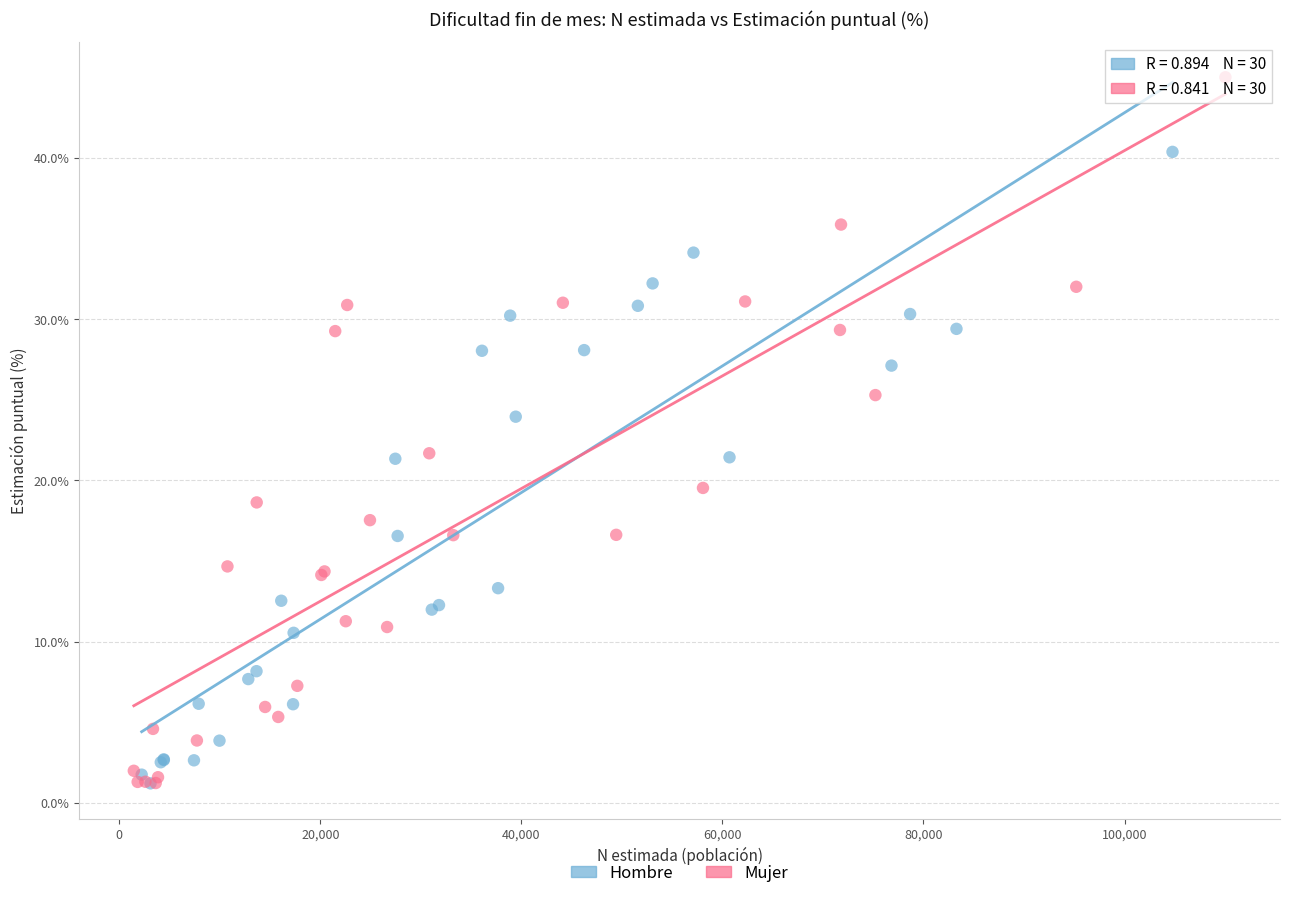

Which series has the largest Y range (max minus min)?

Mujer